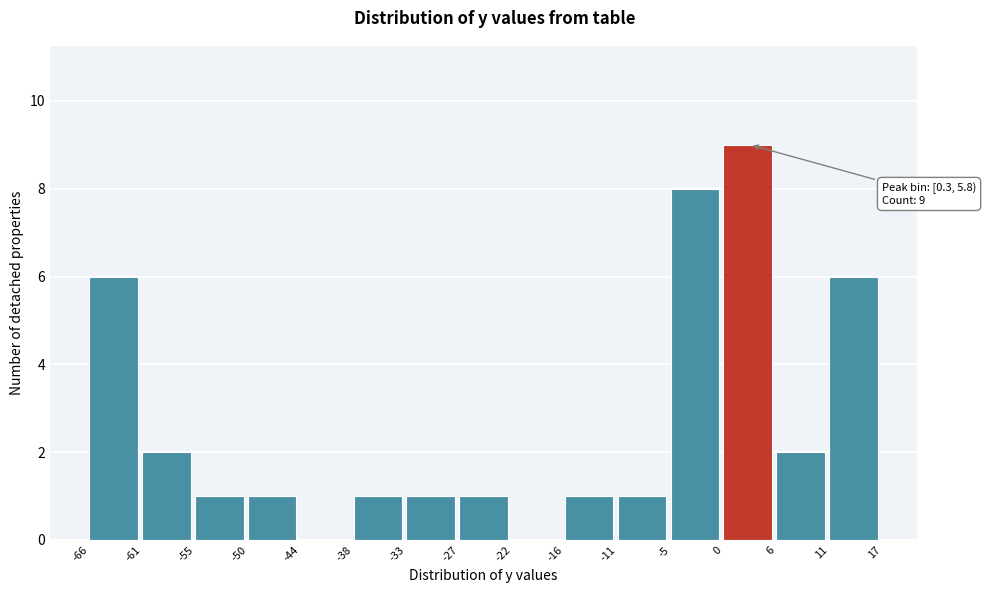

Over which range of the x-axis is the bar tallest?

0 to 6